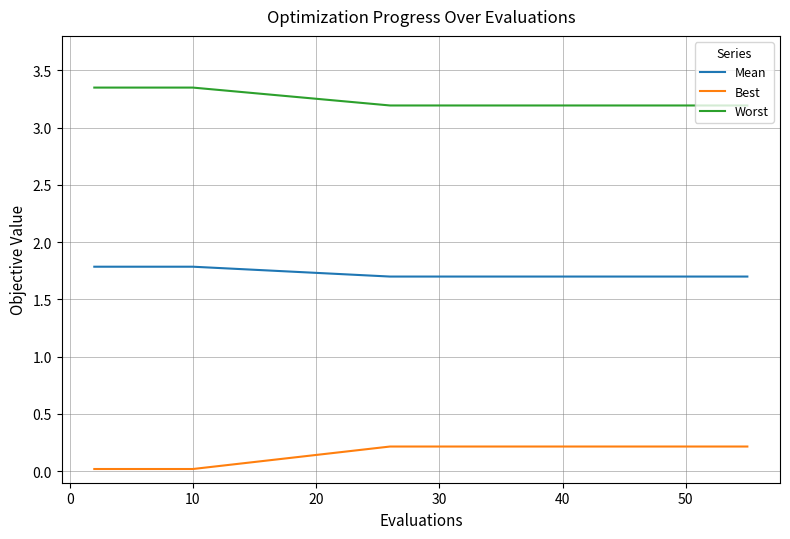

True or false: Best and Mean cross at least once.

False